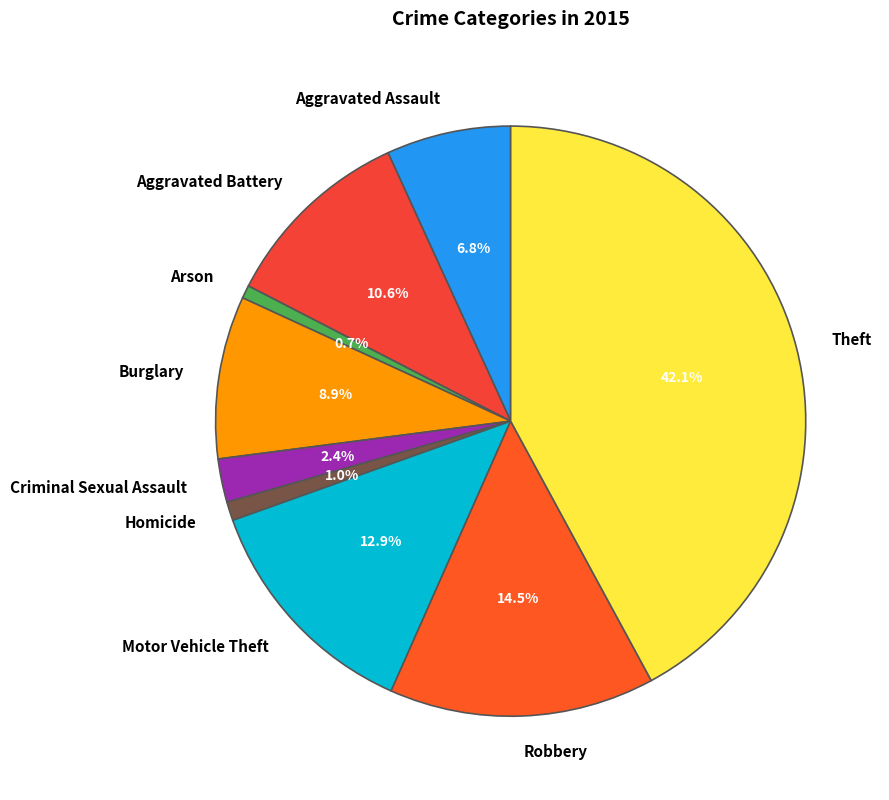

To the nearest percent, what is the difference between the Burglary and Aggravated Battery slice percentages?

2%